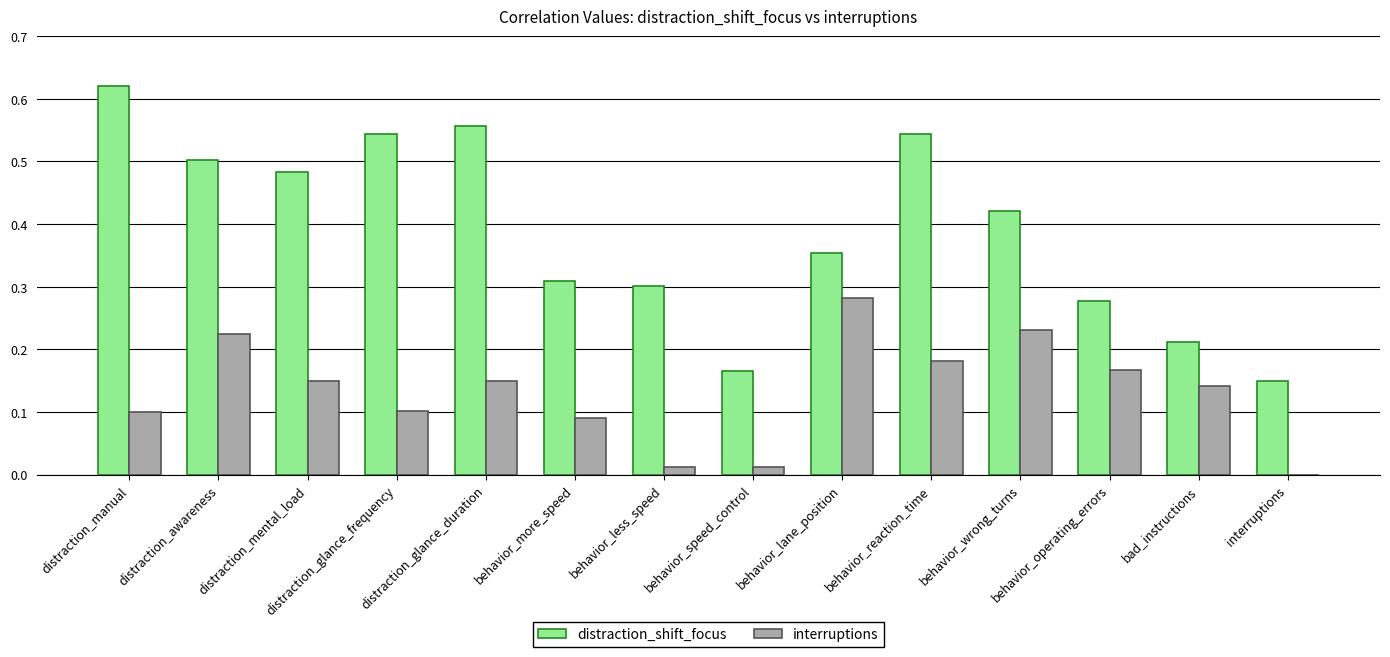

Between distraction_manual and interruptions, which series saw the biggest shift?

distraction_shift_focus